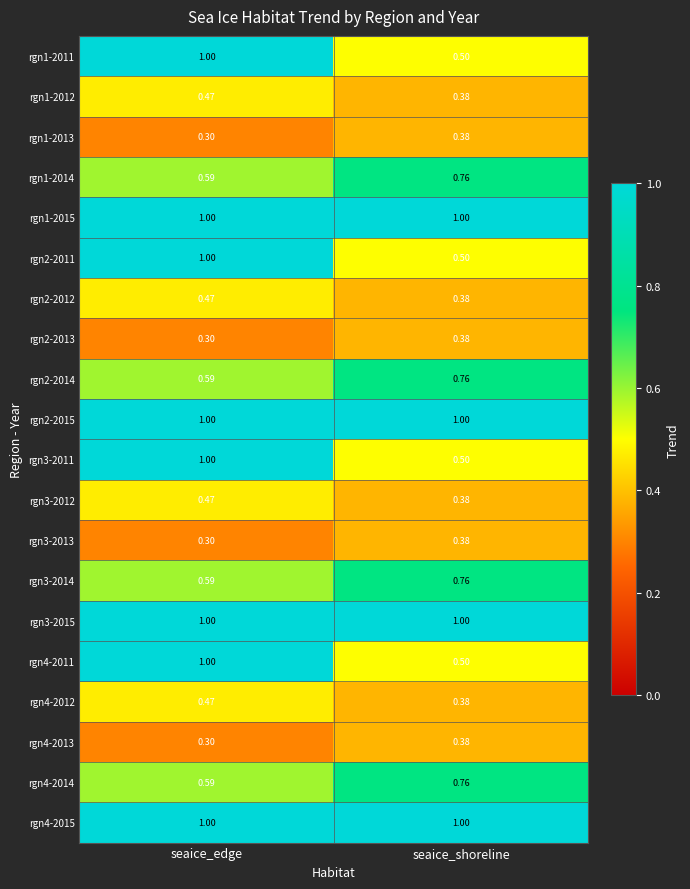

At which label is rgn2-2014 closest to 0?

seaice_edge